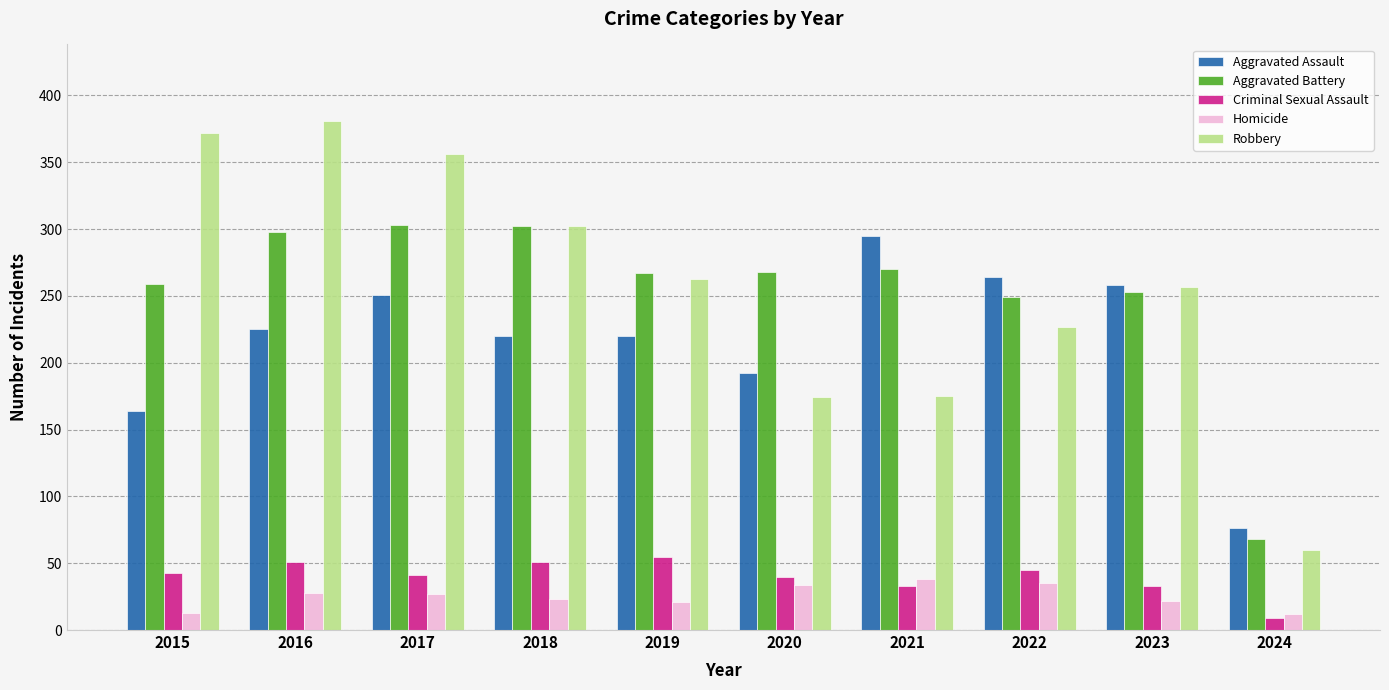

Is the value of Aggravated Assault at 2019 greater than the value of Criminal Sexual Assault at 2019?

Yes